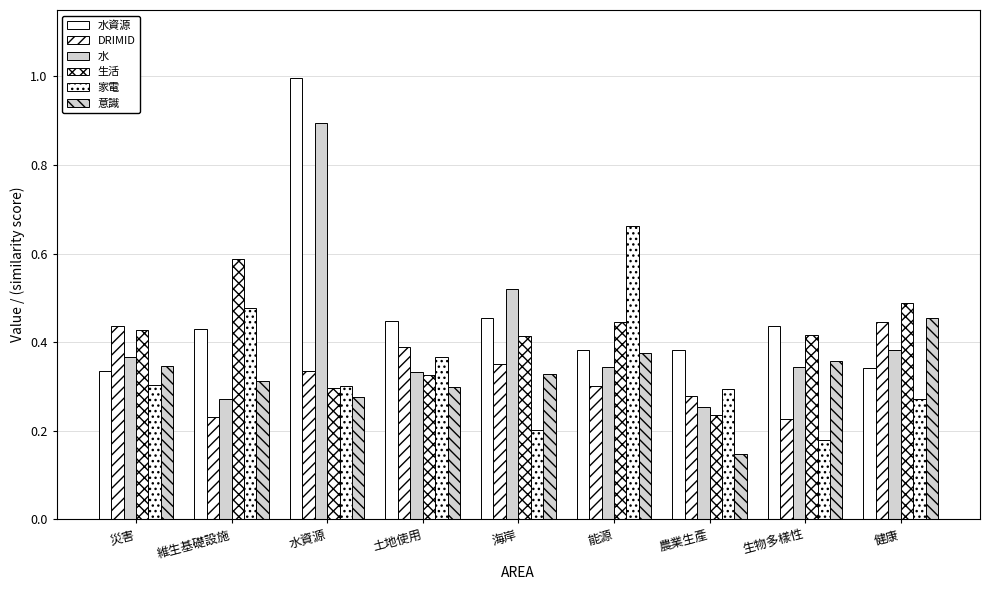

Which series changed the most between 維生基礎設施 and 能源?

家電